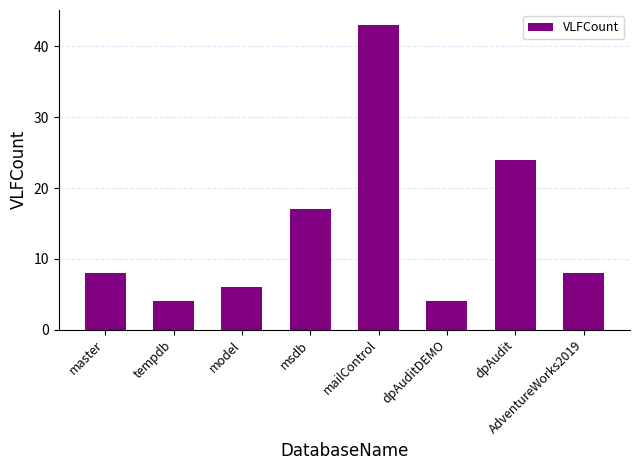

Reading left to right, list all the values displayed in this chart.

master=8	tempdb=4	model=6	msdb=17	mailControl=43	dpAuditDEMO=4	dpAudit=24	AdventureWorks2019=8